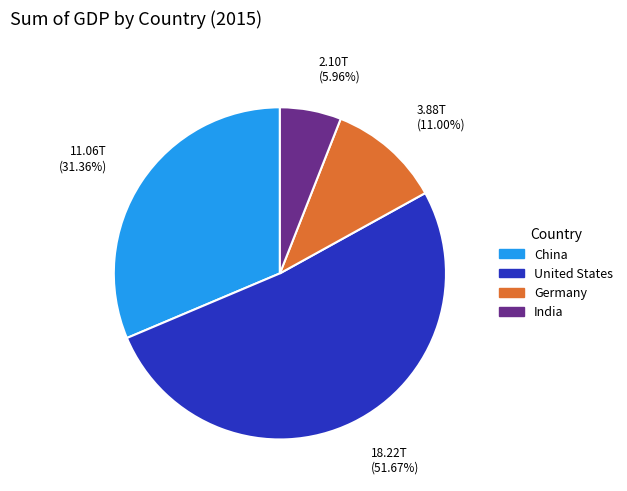

The India slice represents 12% of the pie. True or false?

False